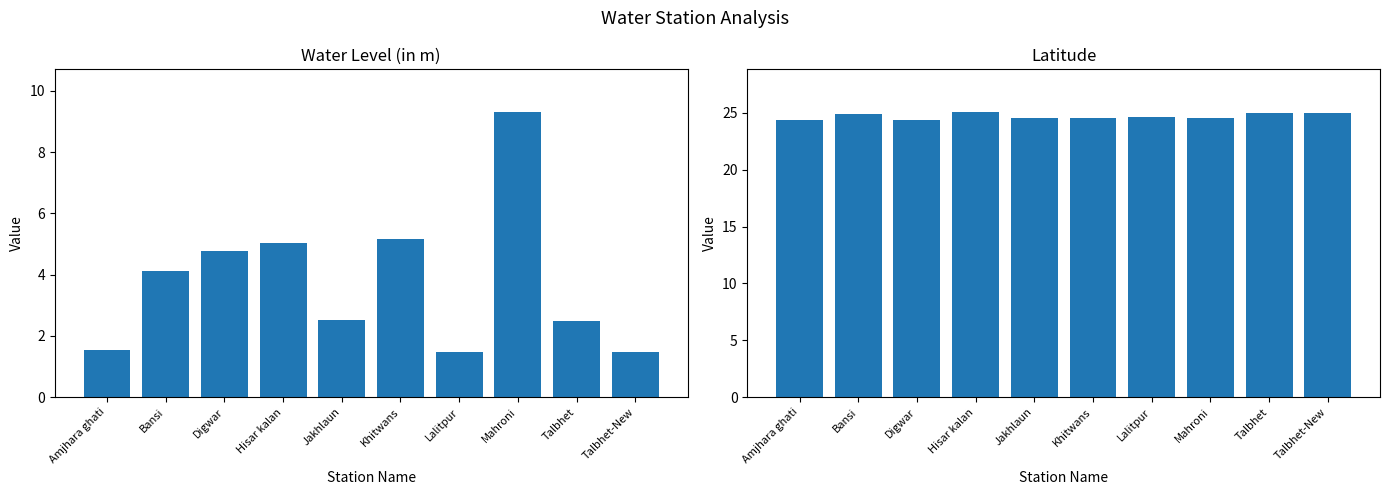

Which category has the highest value in the lat series?

Hisar kalan